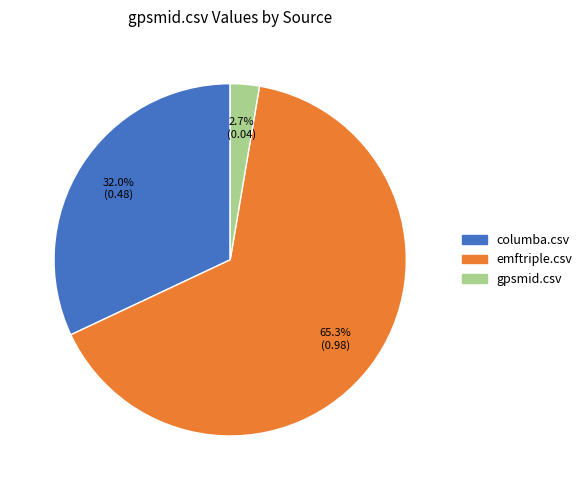

Count the number of slices in the pie.

3